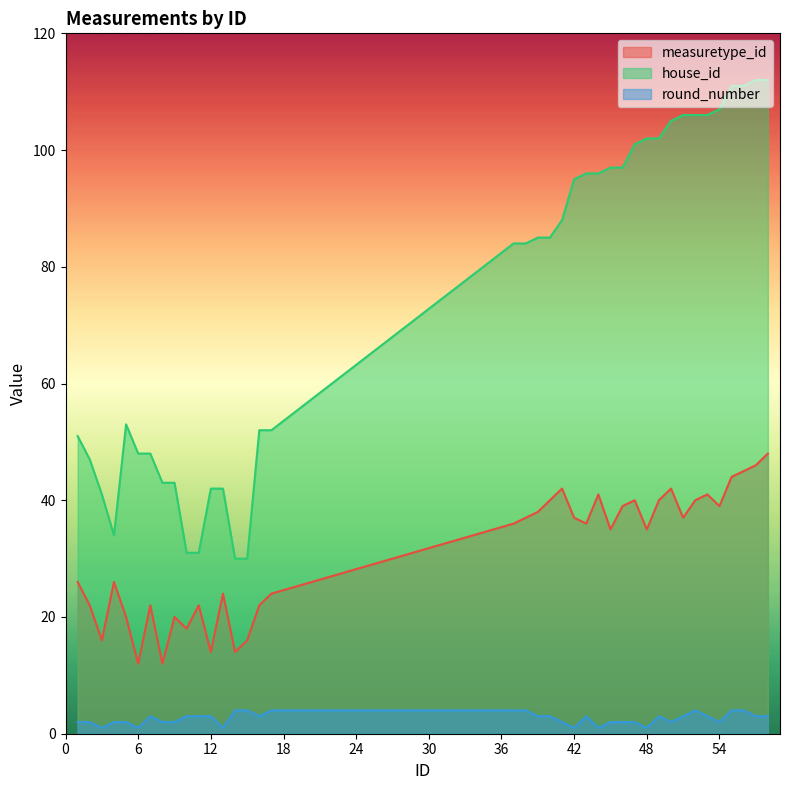

True or false: house_id has more than 1 interior local peaks.

False